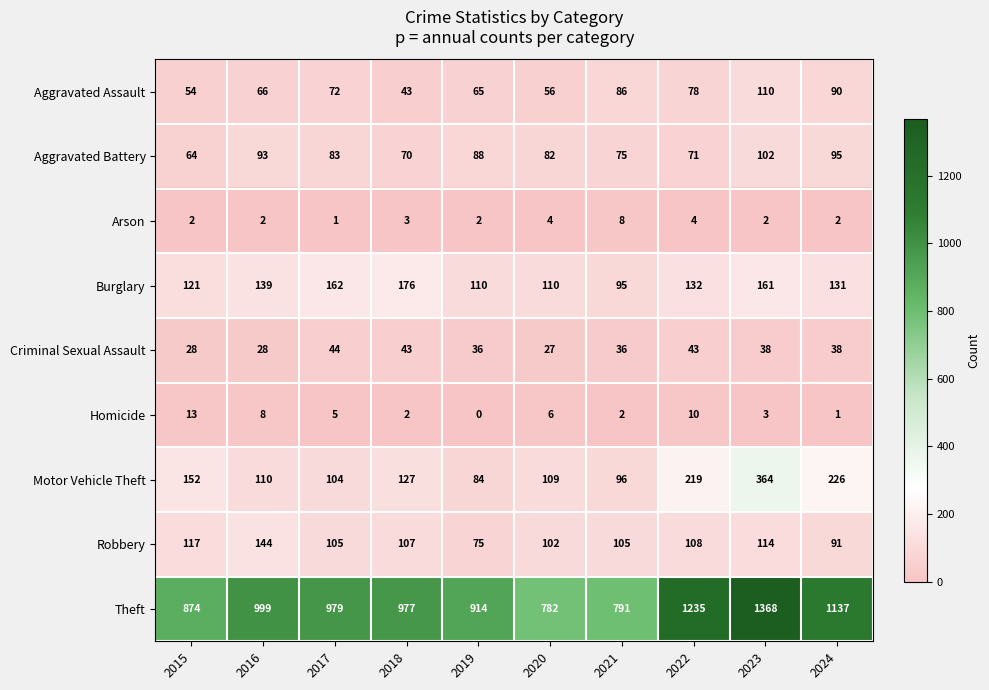

What is the spread (max minus min) of values at 2016?

997